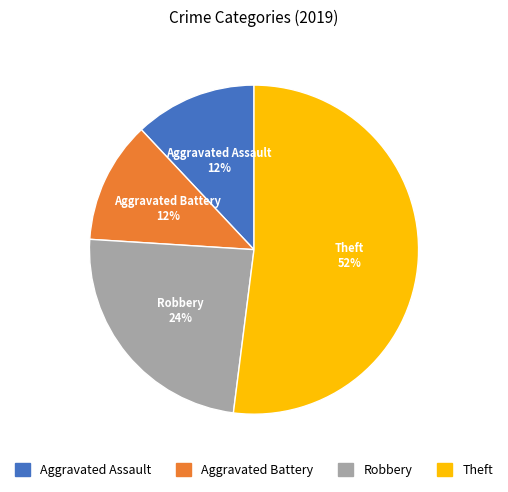

To the nearest percent, what is the difference between the largest and smallest slice percentages?

40%